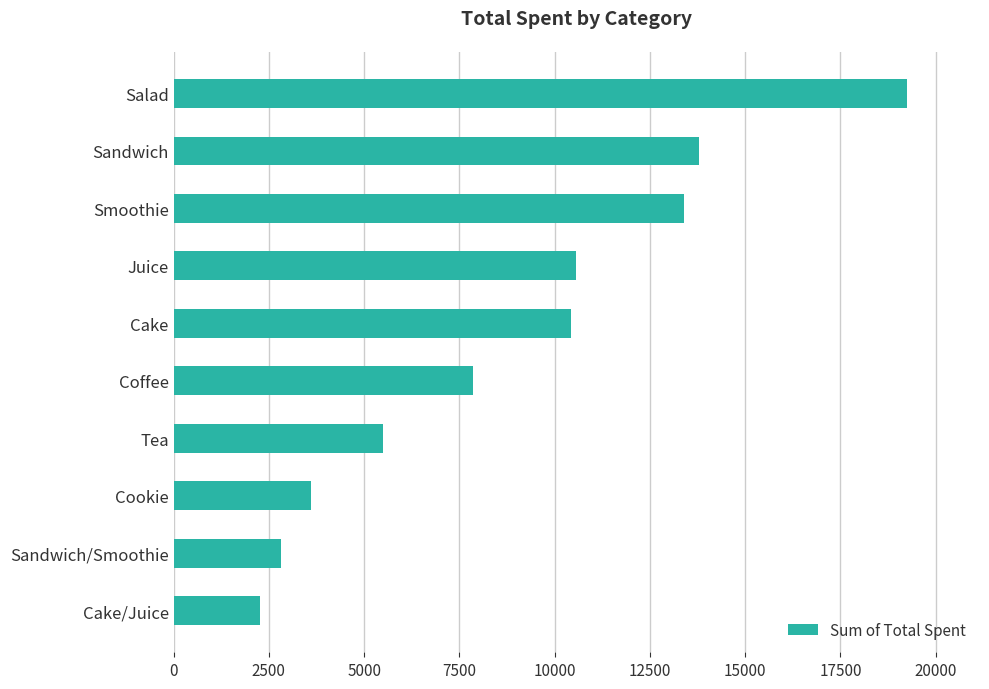

The chart shows a value of 2816.0 at Sandwich/Smoothie. True or false?

True